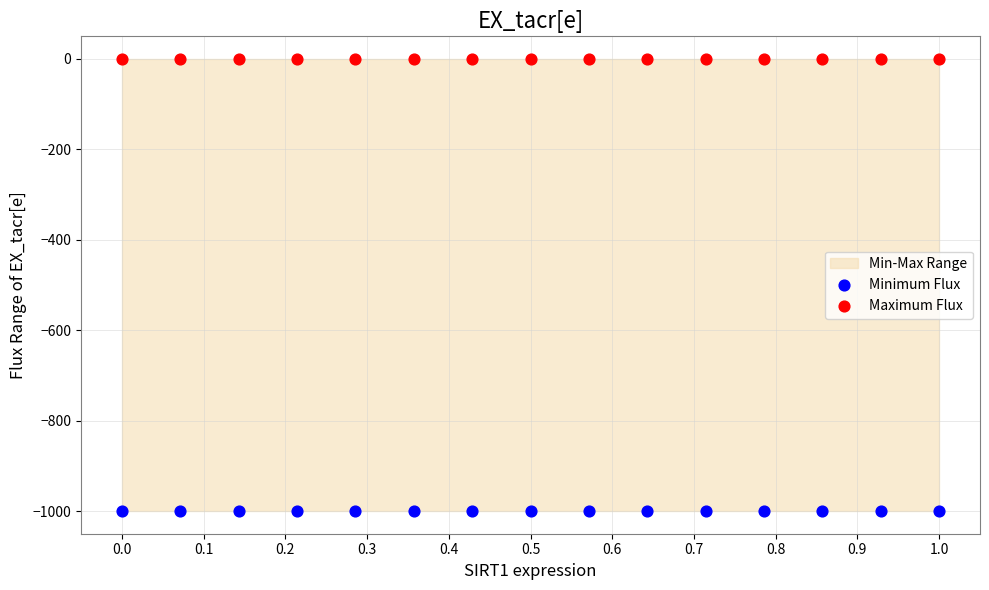

Which series contains the lowest Y value?

Minimum Flux